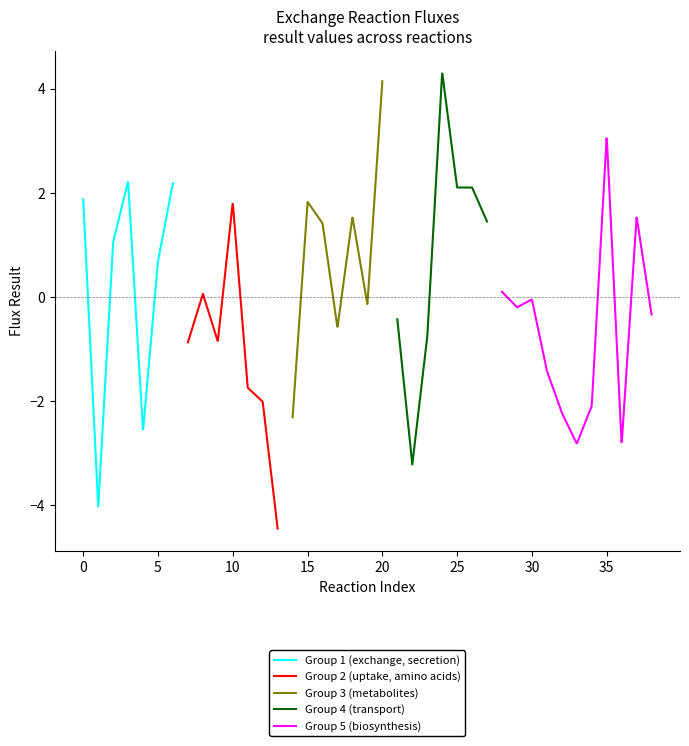

What is the highest value of the Group 1 (exchange, secretion) series?

2.2